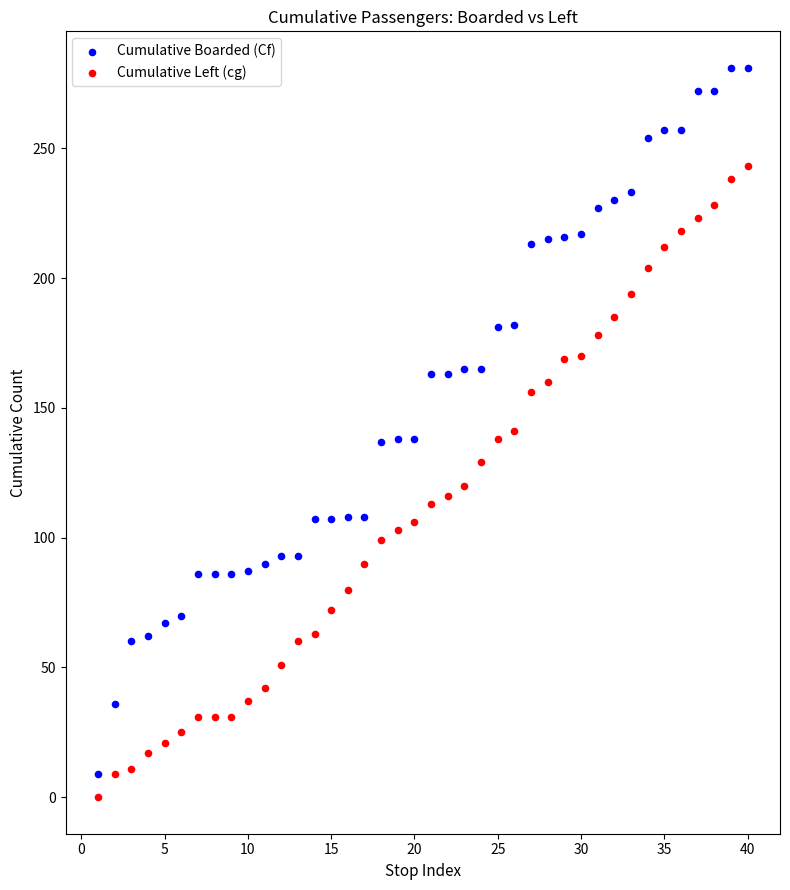

Across all data points, what is the range of Y values (max minus min)?

281